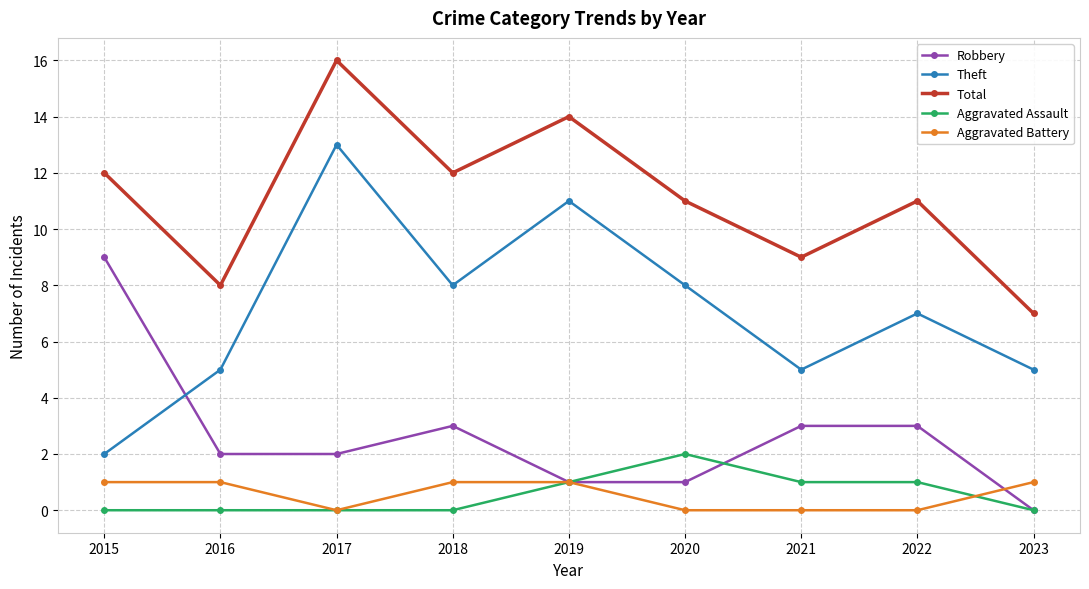

Reading right to left, transcribe all the data shown in this chart.

Robbery: 2023=0	2022=3	2021=3	2020=1	2019=1	2018=3	2017=2	2016=2	2015=9
Theft: 2023=5	2022=7	2021=5	2020=8	2019=11	2018=8	2017=13	2016=5	2015=2
Total: 2023=7	2022=11	2021=9	2020=11	2019=14	2018=12	2017=16	2016=8	2015=12
Aggravated Assault: 2023=0	2022=1	2021=1	2020=2	2019=1	2018=0	2017=0	2016=0	2015=0
Aggravated Battery: 2023=1	2022=0	2021=0	2020=0	2019=1	2018=1	2017=0	2016=1	2015=1